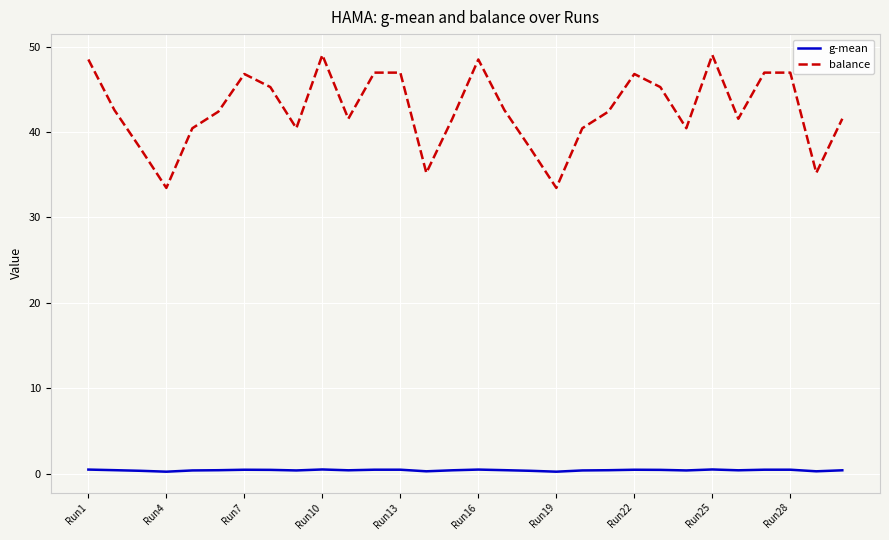

What are all the series names shown in the legend?

g-mean, balance